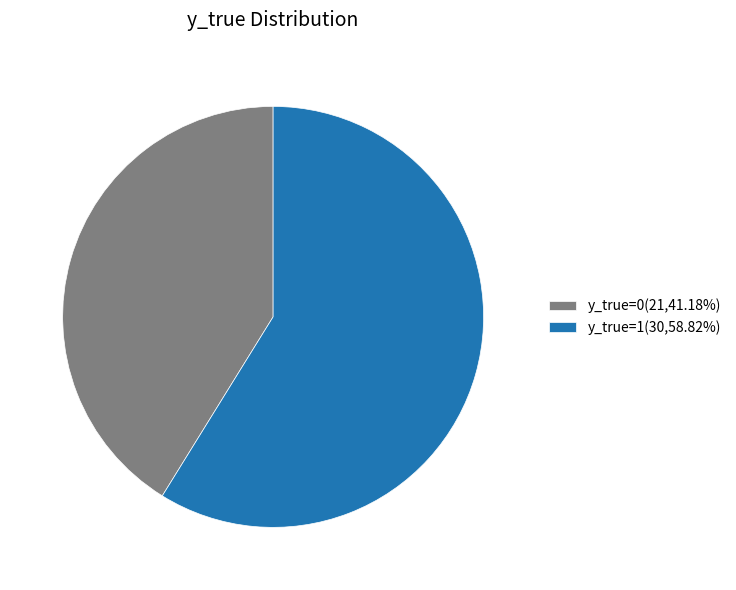

Does any single category account for the majority?

Yes